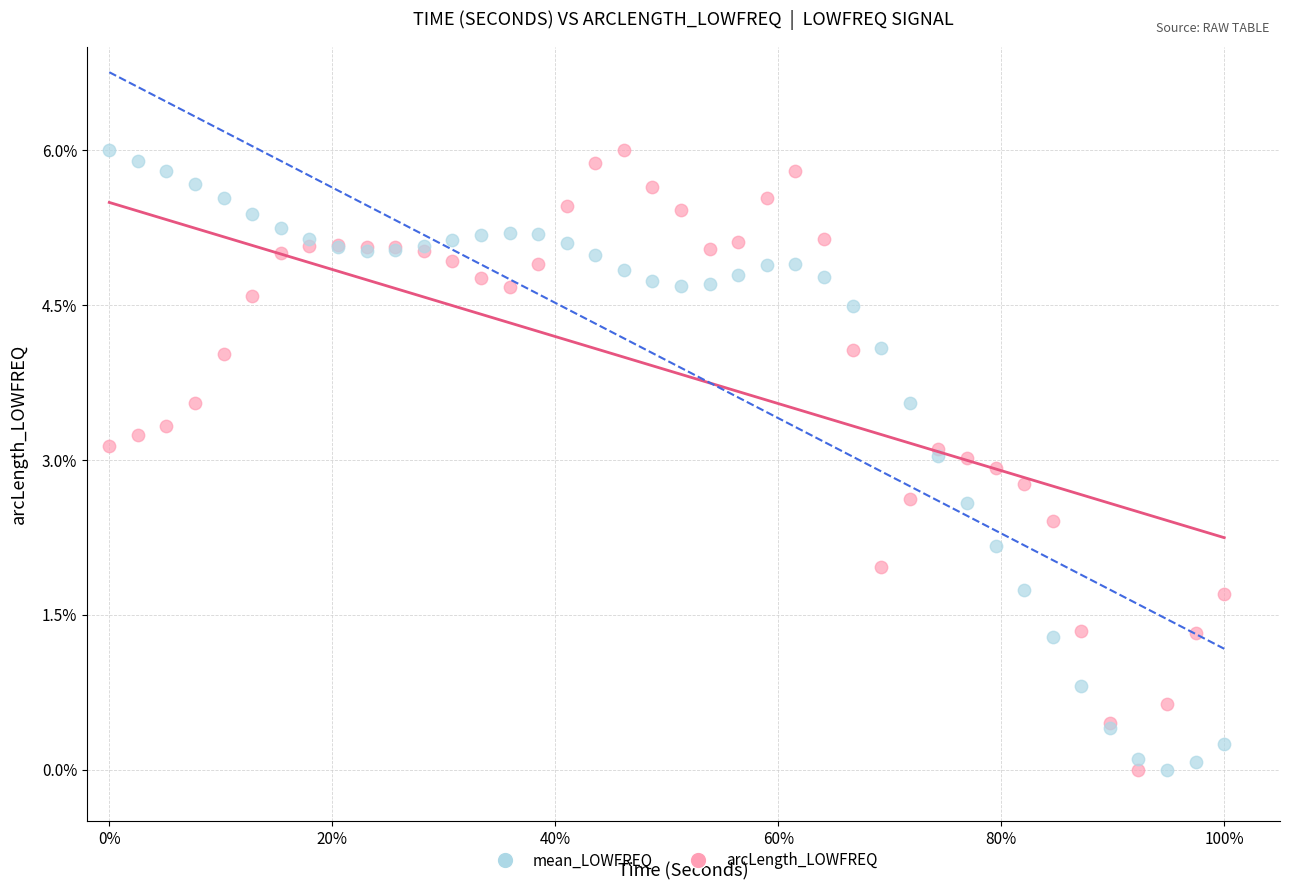

What is the X range (max minus min) for the scatter plot?

1.0